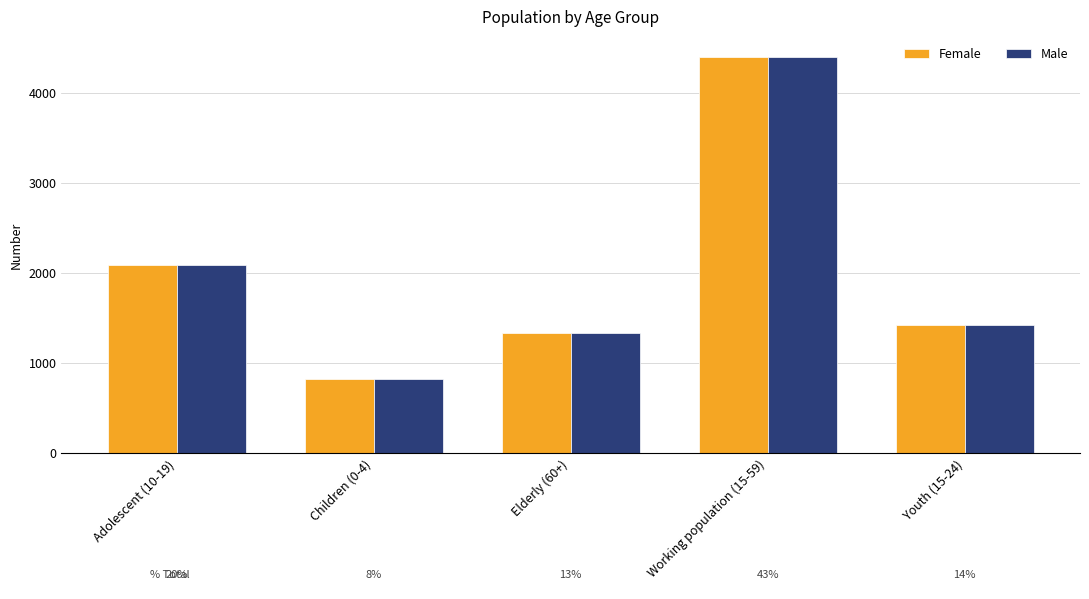

What are all the series names shown in the legend?

Female, Male